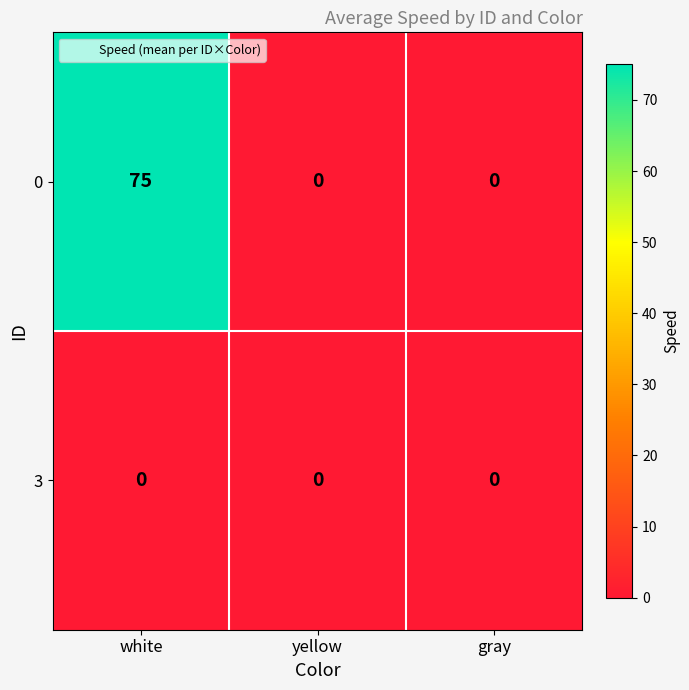

Reading left to right, transcribe all the data shown in this chart.

0: 75	0	0
3: 0	0	0